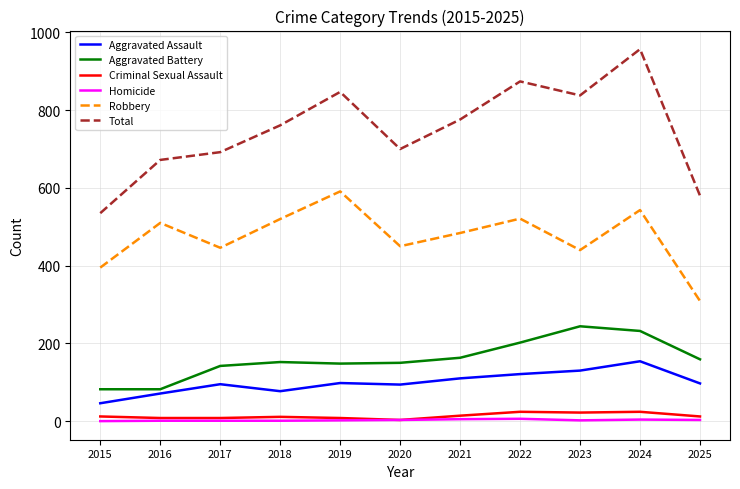

At which category does the chart reach its peak across all series?

2024